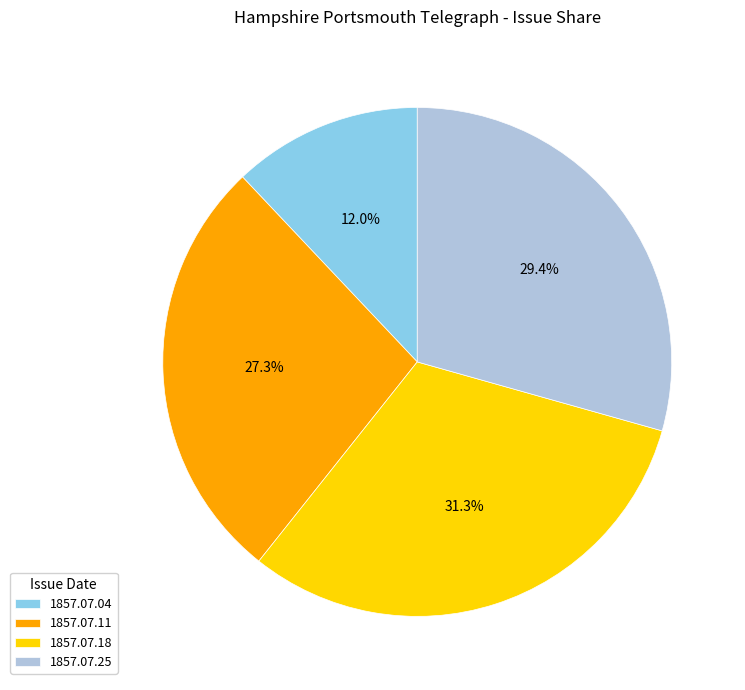

Does 1857.07.25 account for over 50% of the chart?

No